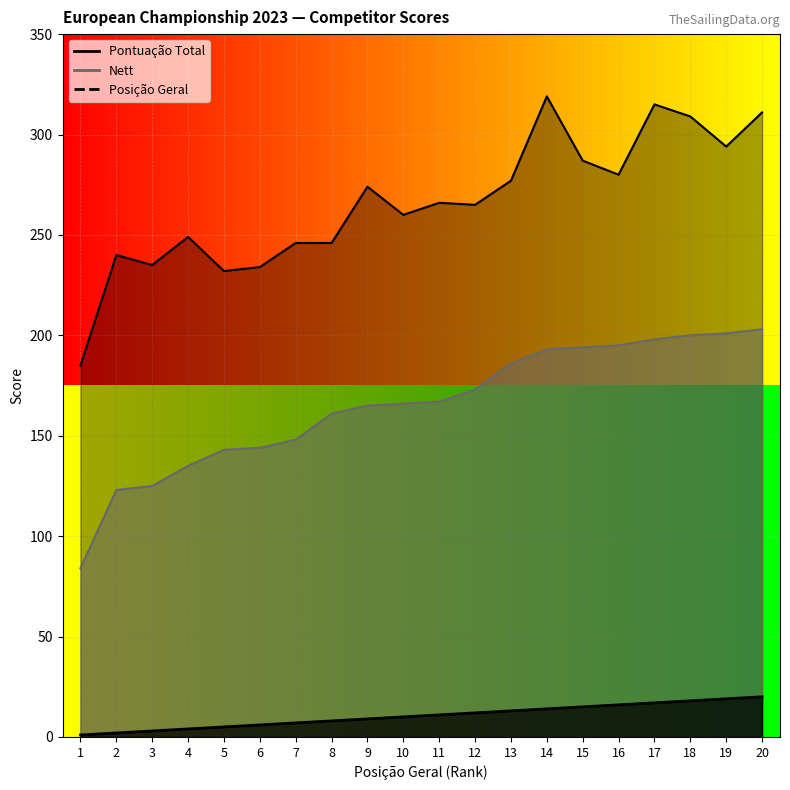

At which category is the sum across all series the highest?

20